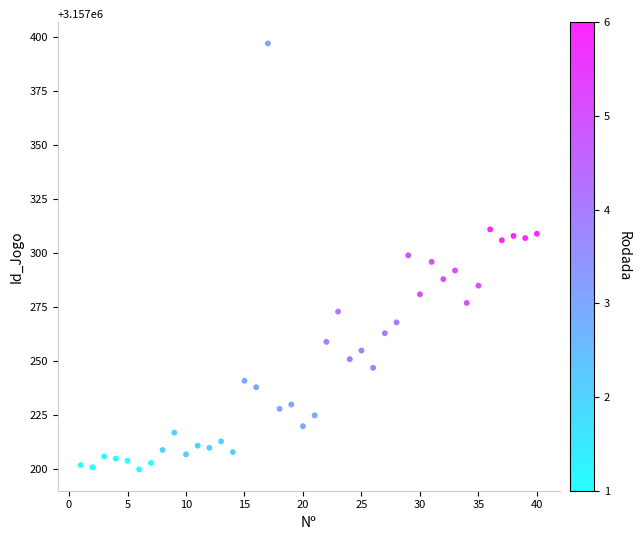

What is the range of X values (max minus min)?

39